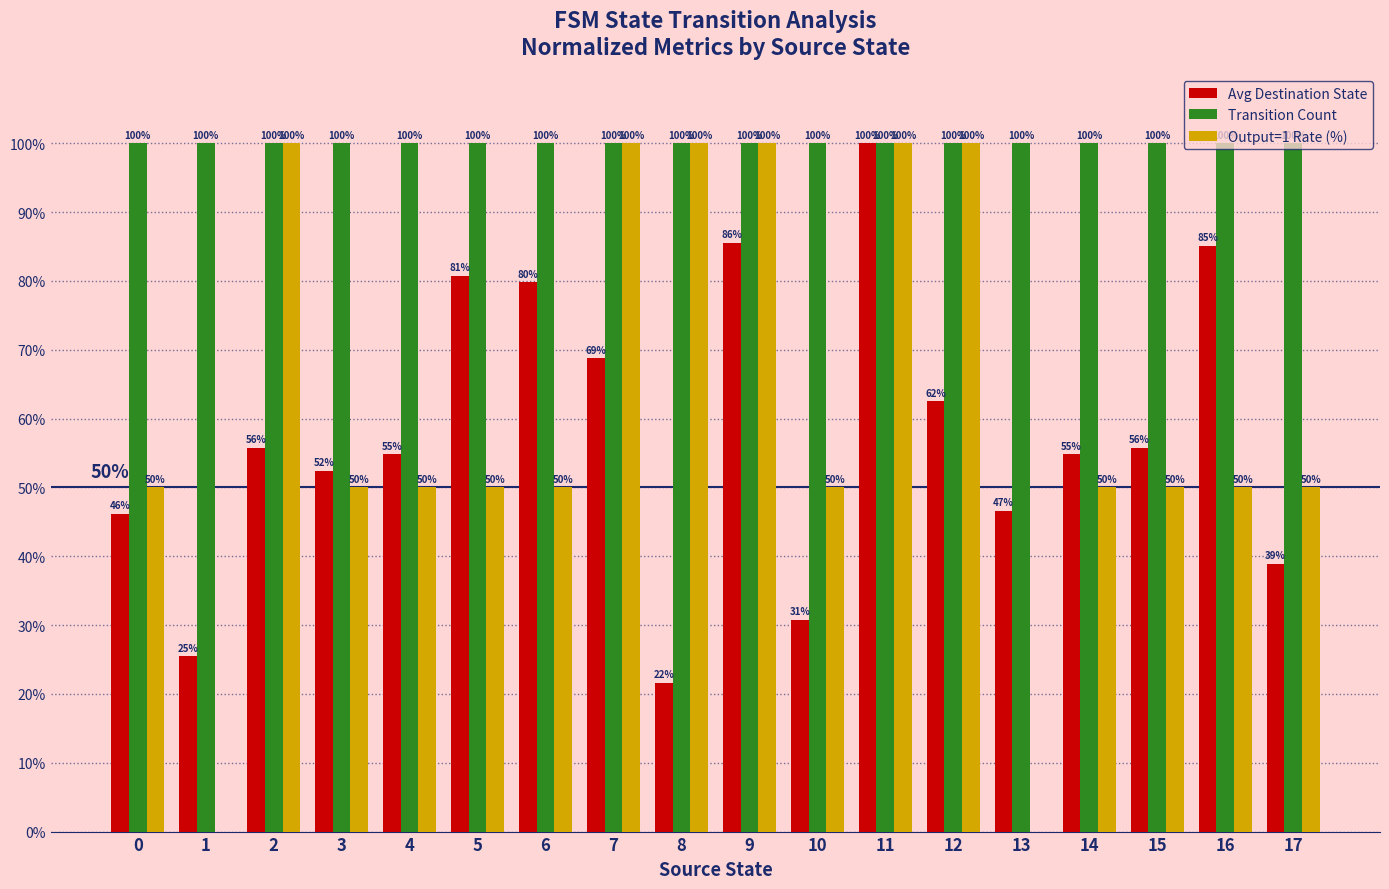

Which series has the largest total across all categories?

Transition Count